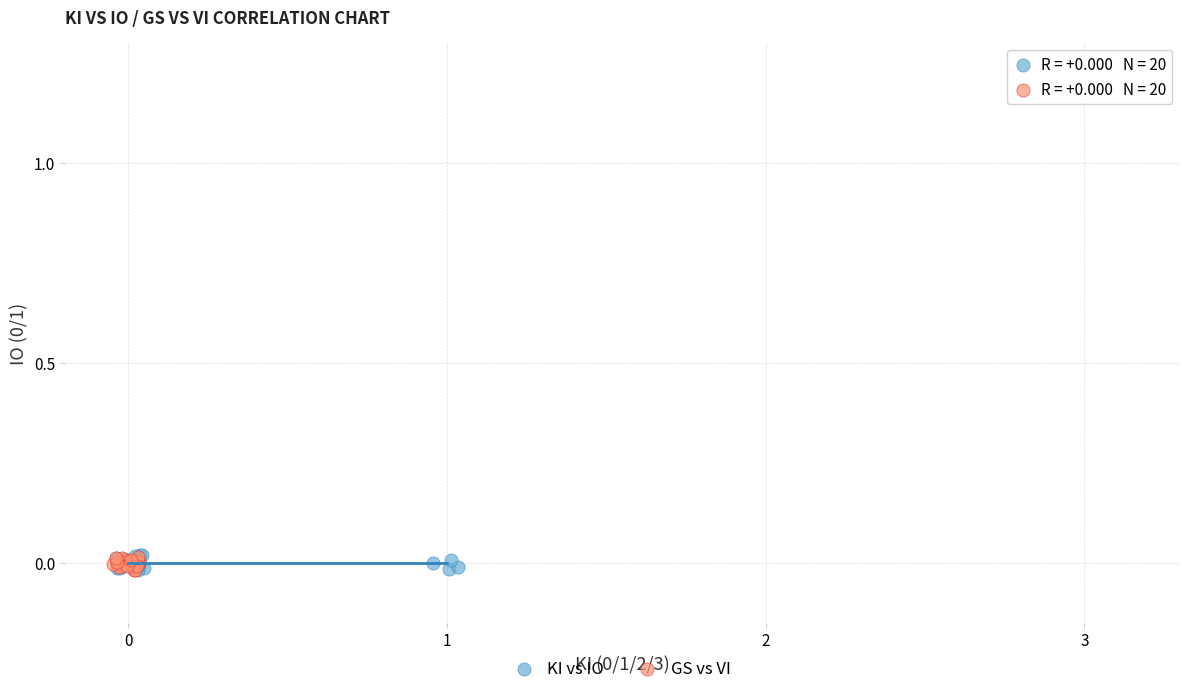

What are all the series names shown in the legend?

KI vs IO, GS vs VI